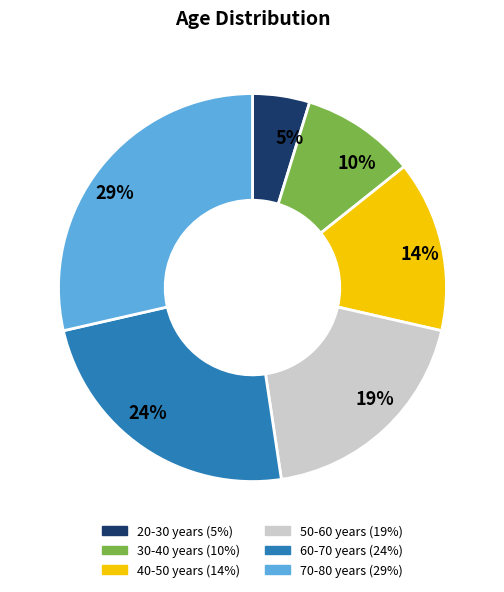

Which has a higher value, 70-80 years or 50-60 years?

70-80 years